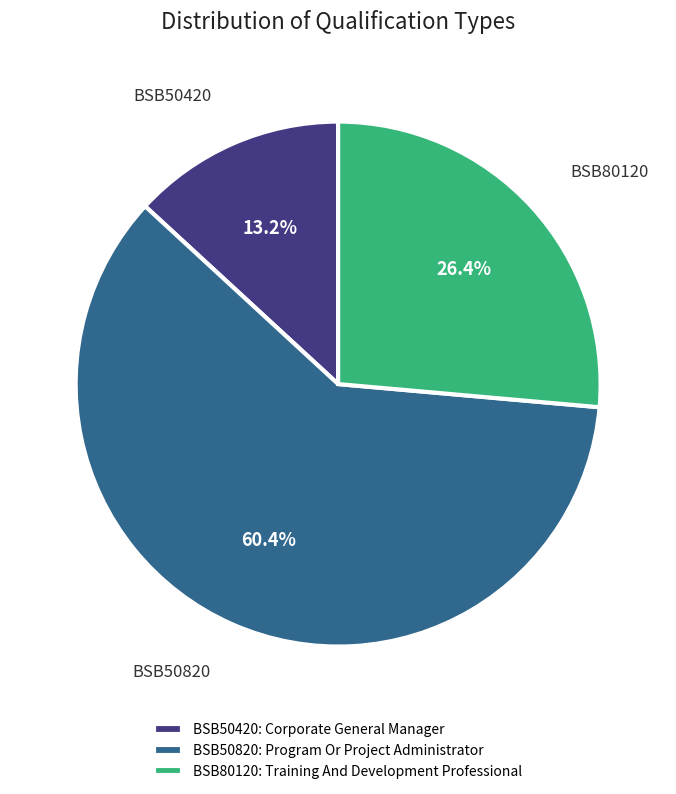

Does BSB50420 account for over 50% of the chart?

No